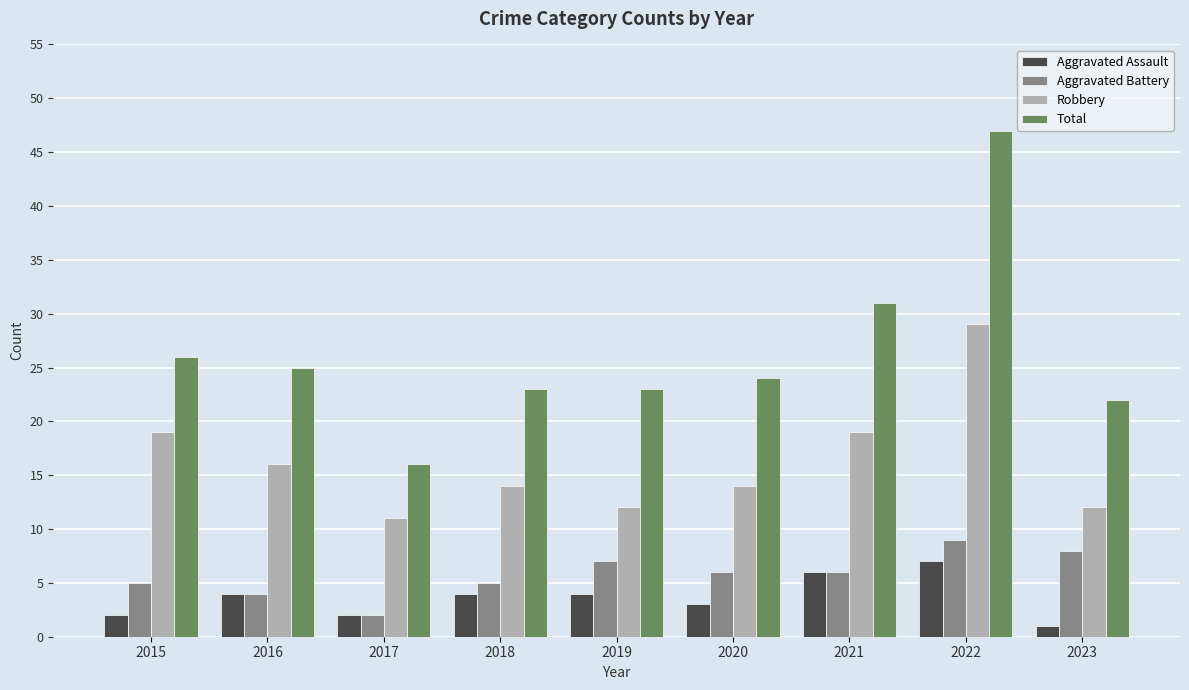

Is the value of Aggravated Battery at 2022 greater than the value of Robbery at 2021?

No